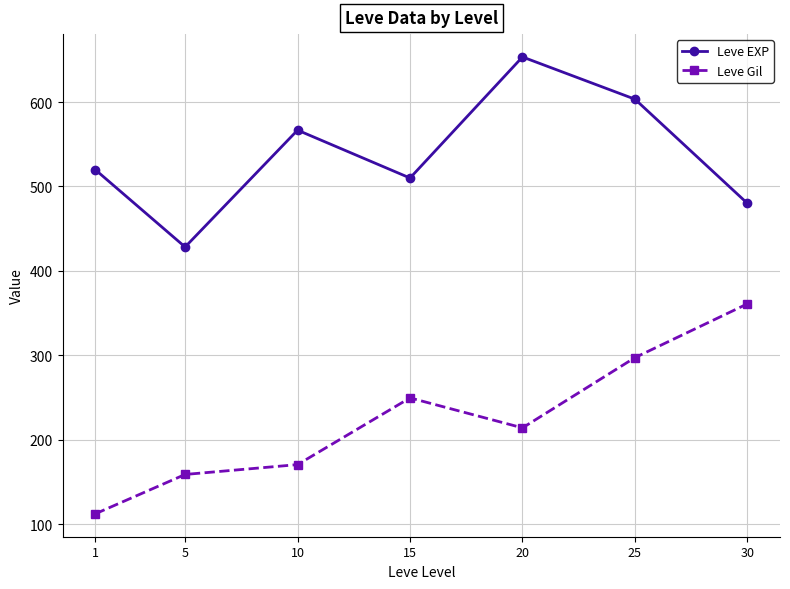

List the labels in order of Leve EXP value, smallest first.

5, 30, 15, 1, 10, 25, 20